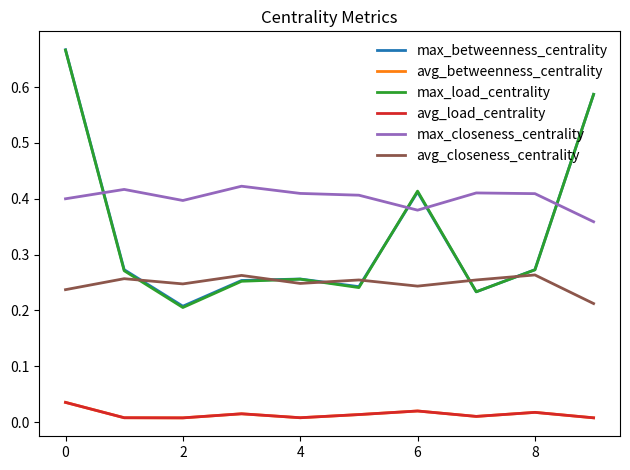

What is the label of the 3rd point from the left?

2